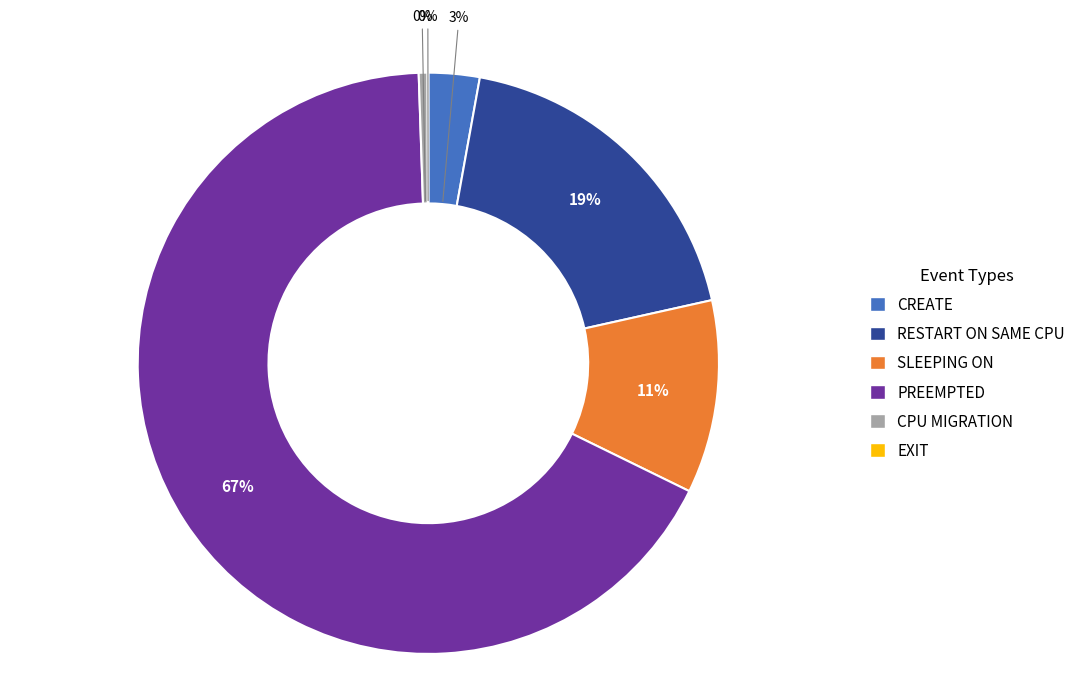

To the nearest percent, what is the average slice percentage?

17%